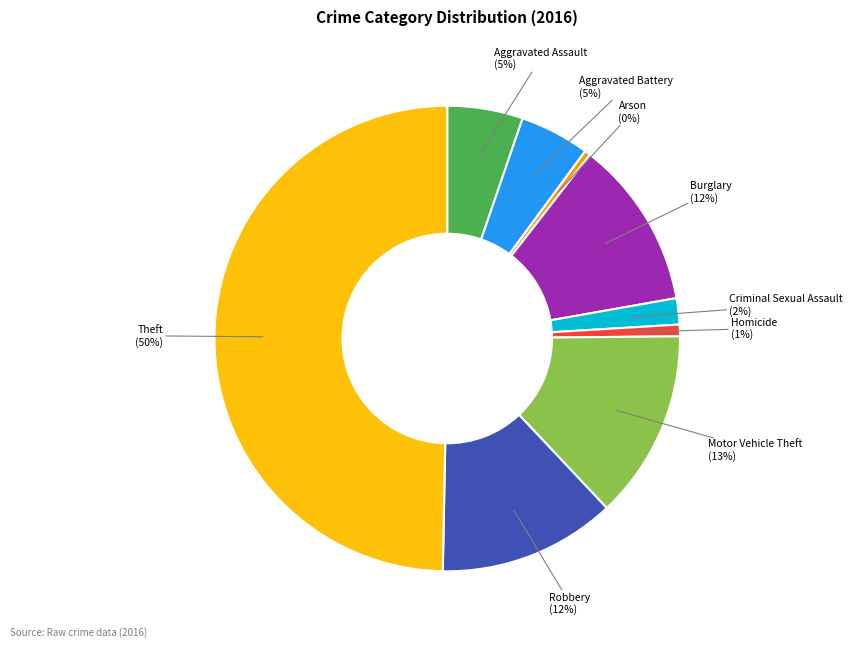

Is the sum of Burglary and Robbery greater than half?

No